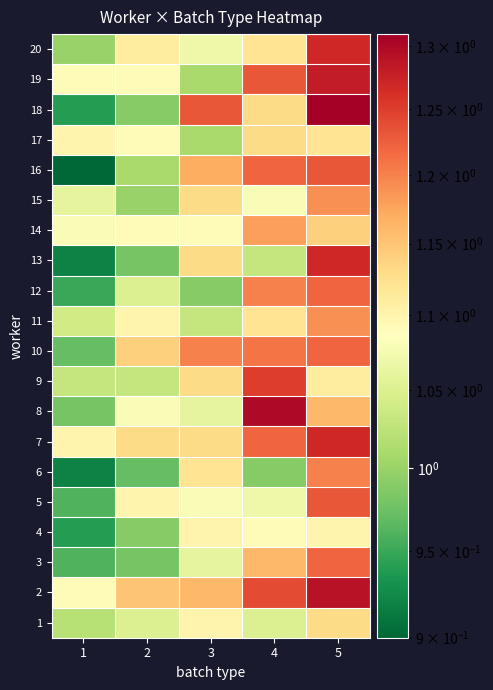

What is the greatest value displayed?

1.3